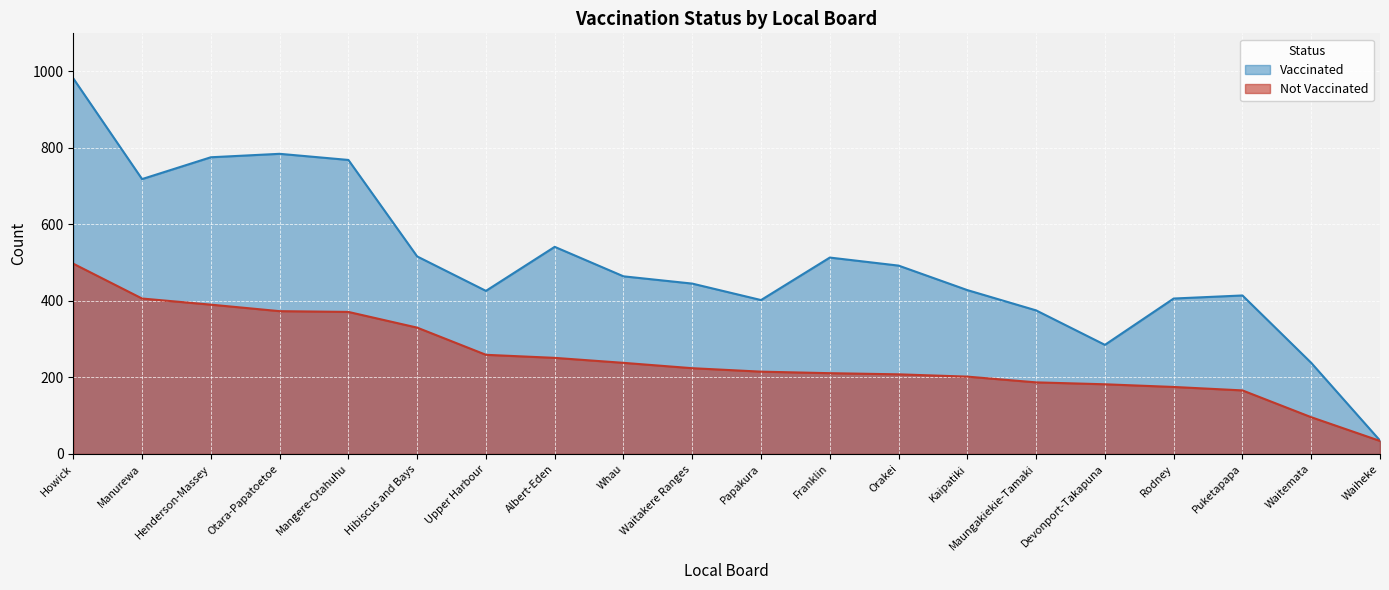

True or false: Vaccinated and Not Vaccinated intersect in this chart.

False